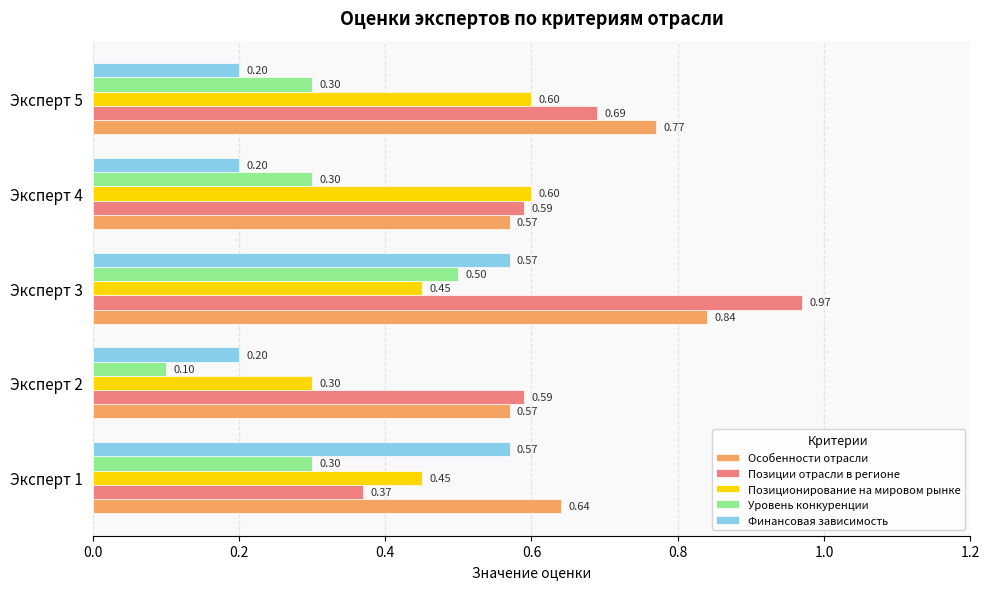

At which category does the chart reach its peak across all series?

Эксперт 3